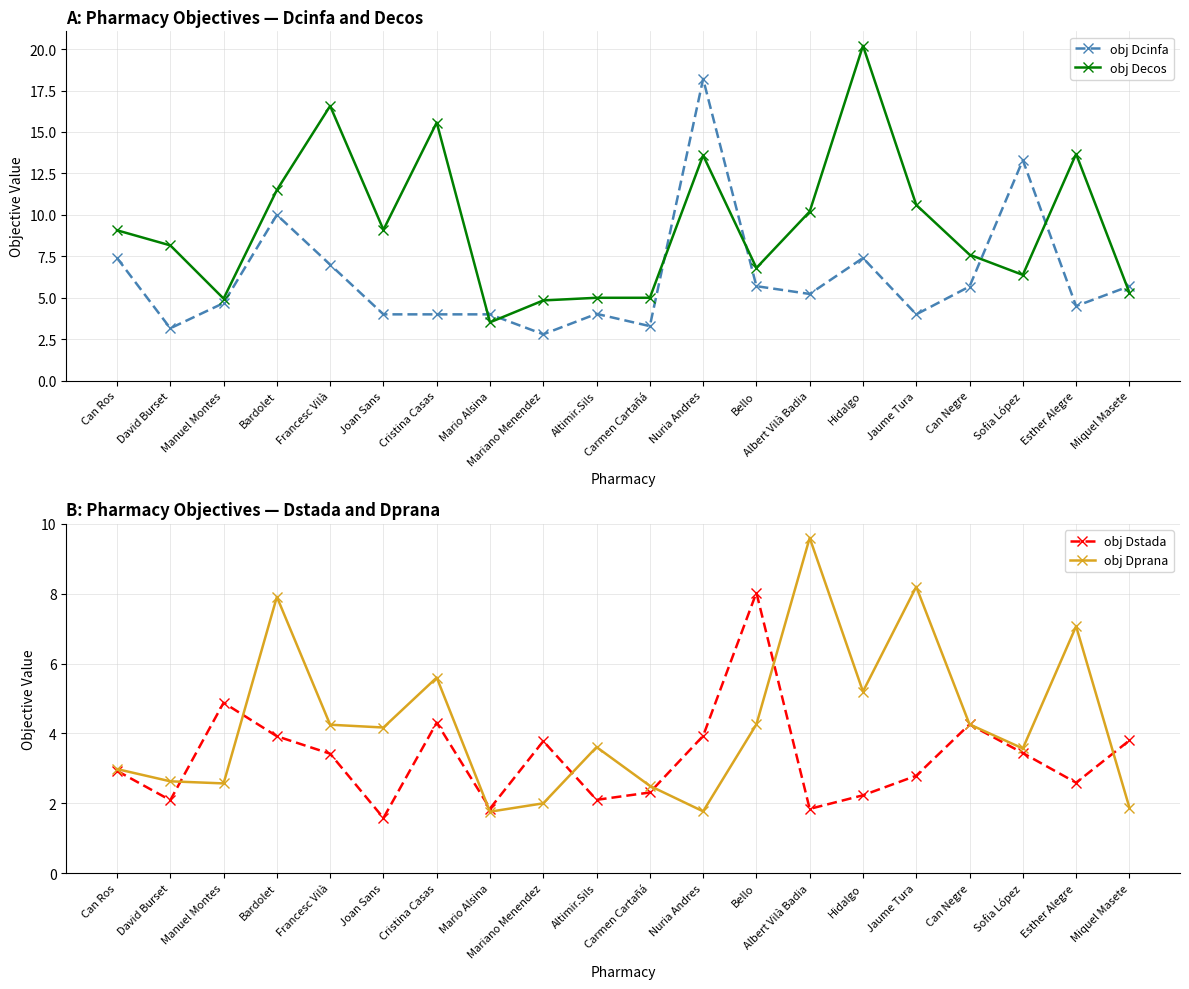

Does the chart have visible grid lines?

Yes